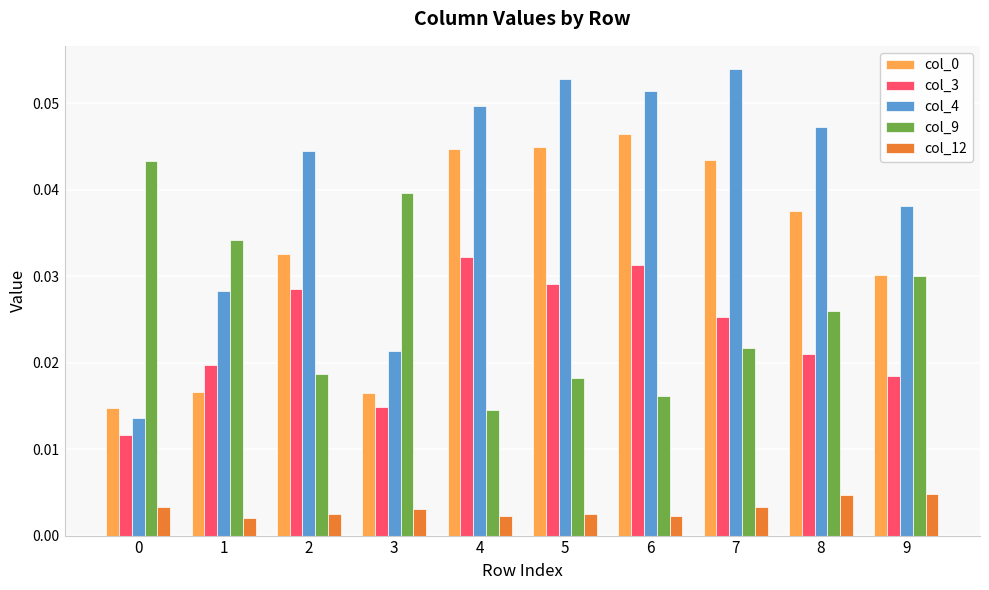

Count the col_9 values in the range 0 to 1.

10